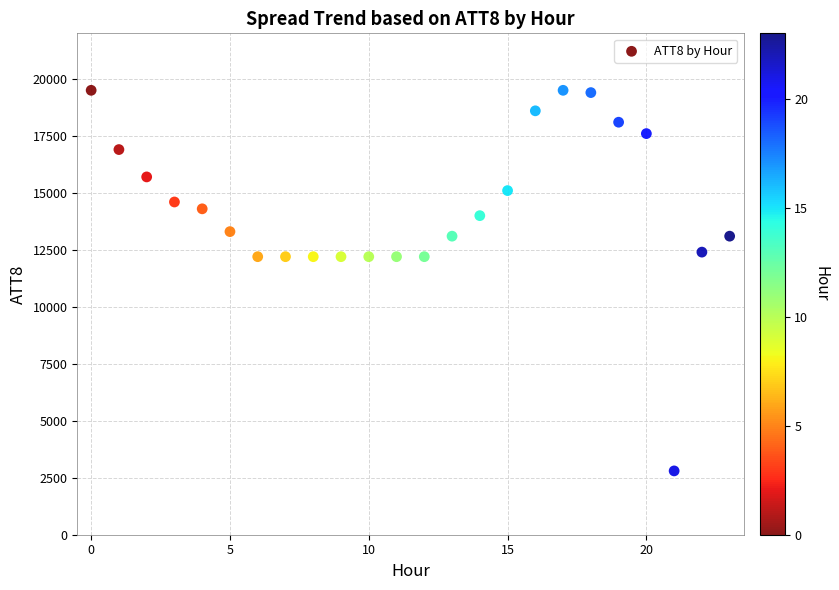

What is the range of Y values (max minus min)?

16700